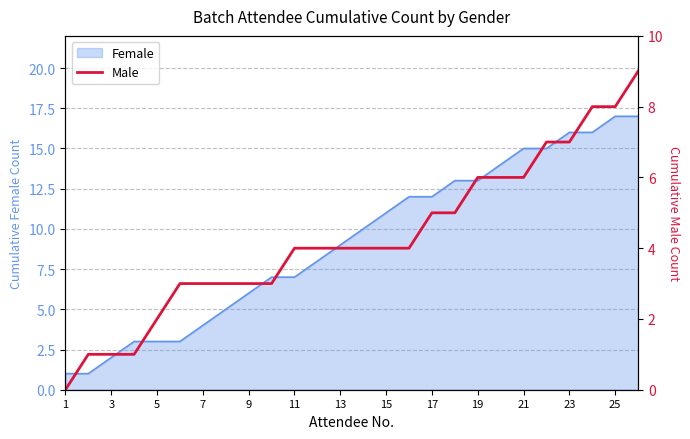

The Female series shows 11 at 15. True or false?

True